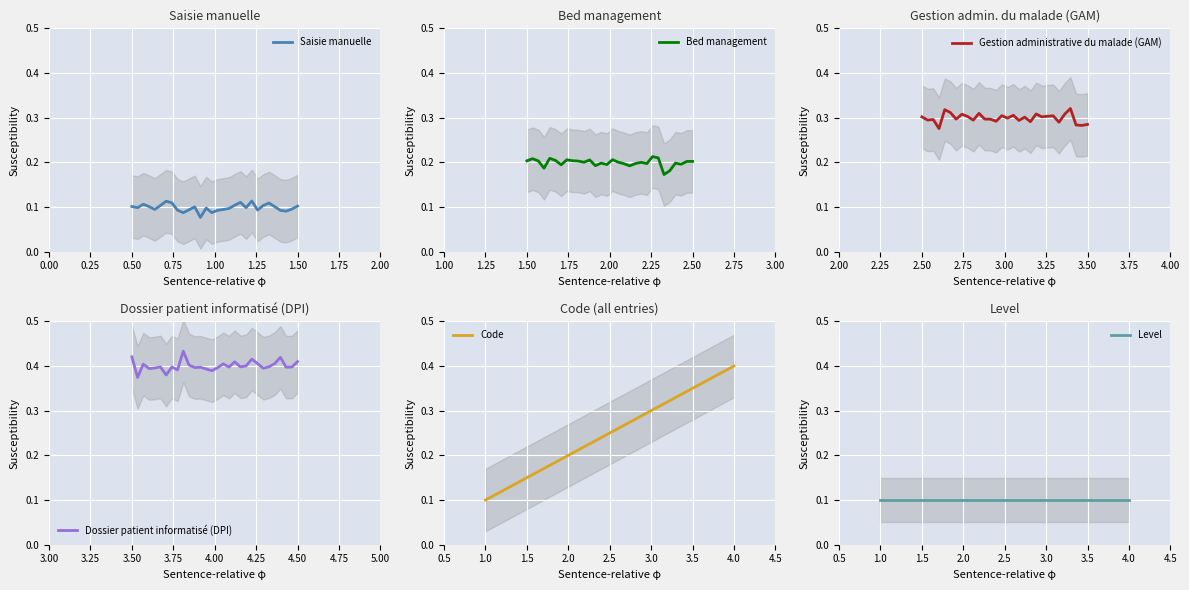

What is the label of the 1st point from the right?

Dossier patient informatisé (DPI)